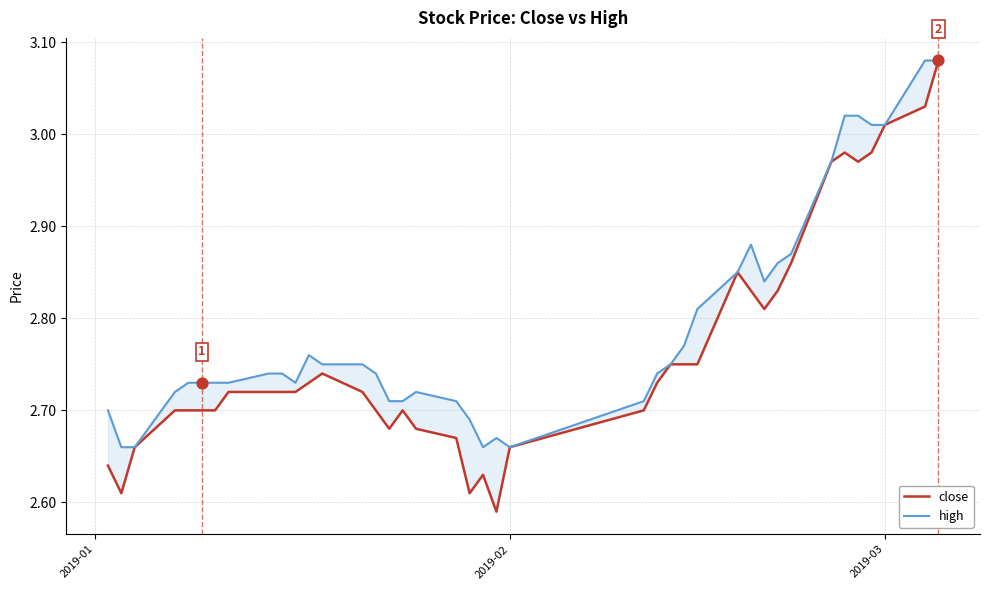

At how many categories does at least one series exceed 2?

40